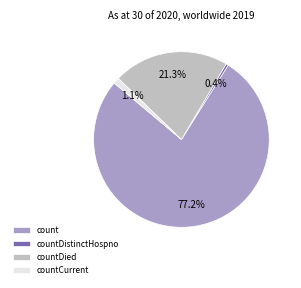

To the nearest percent, what portion does countDied represent?

21%